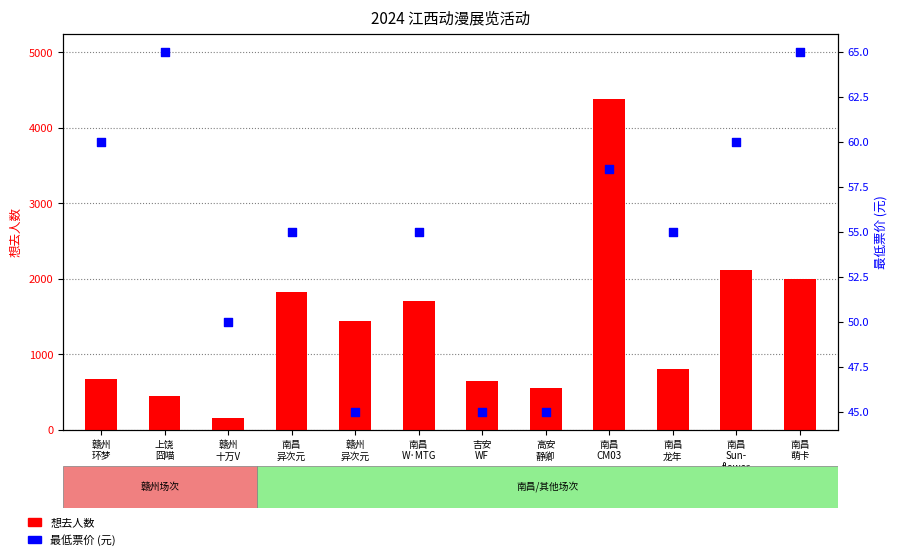

What is the total value across all series at 上饶
囧喵?

505.0